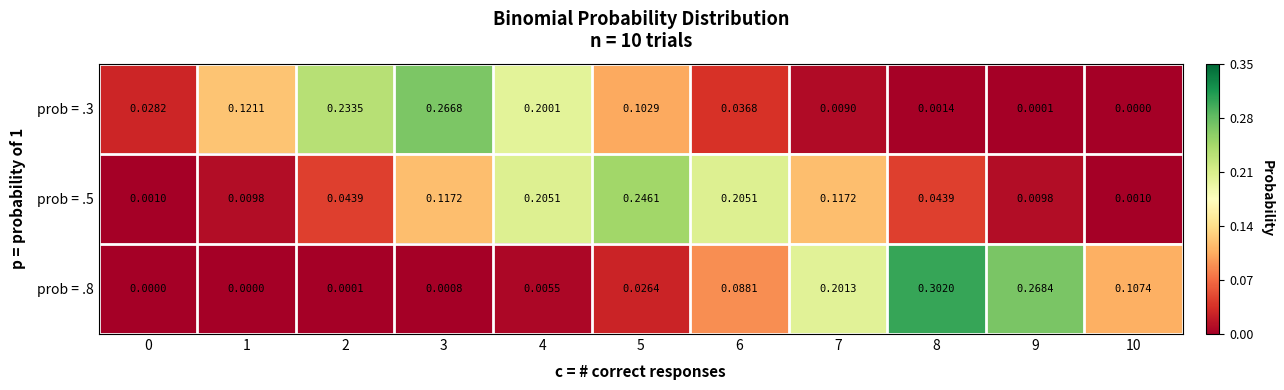

Is the value of prob = .5 at 6 greater than the value of prob = .8 at 9?

No